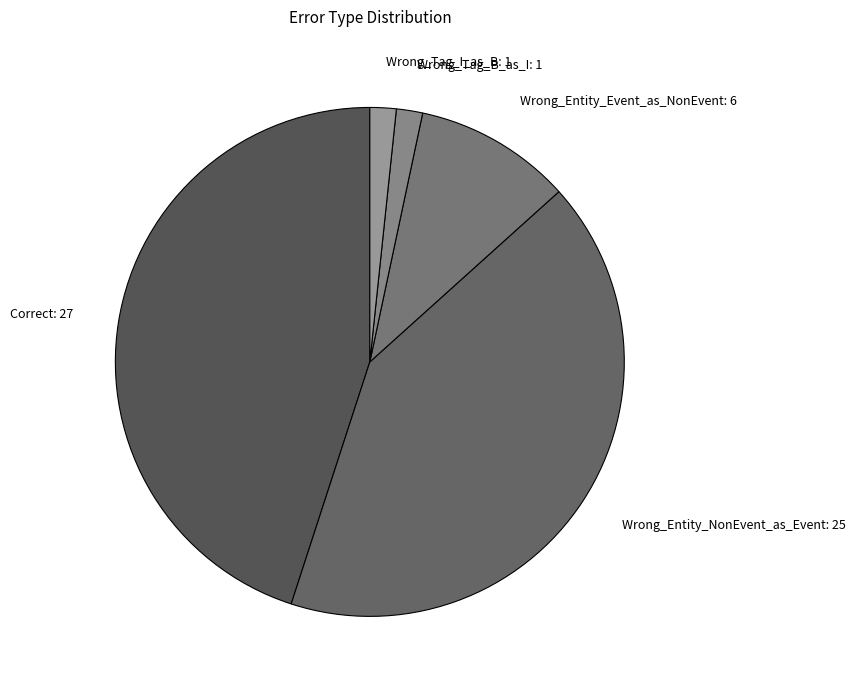

How many segments does this pie chart have?

5